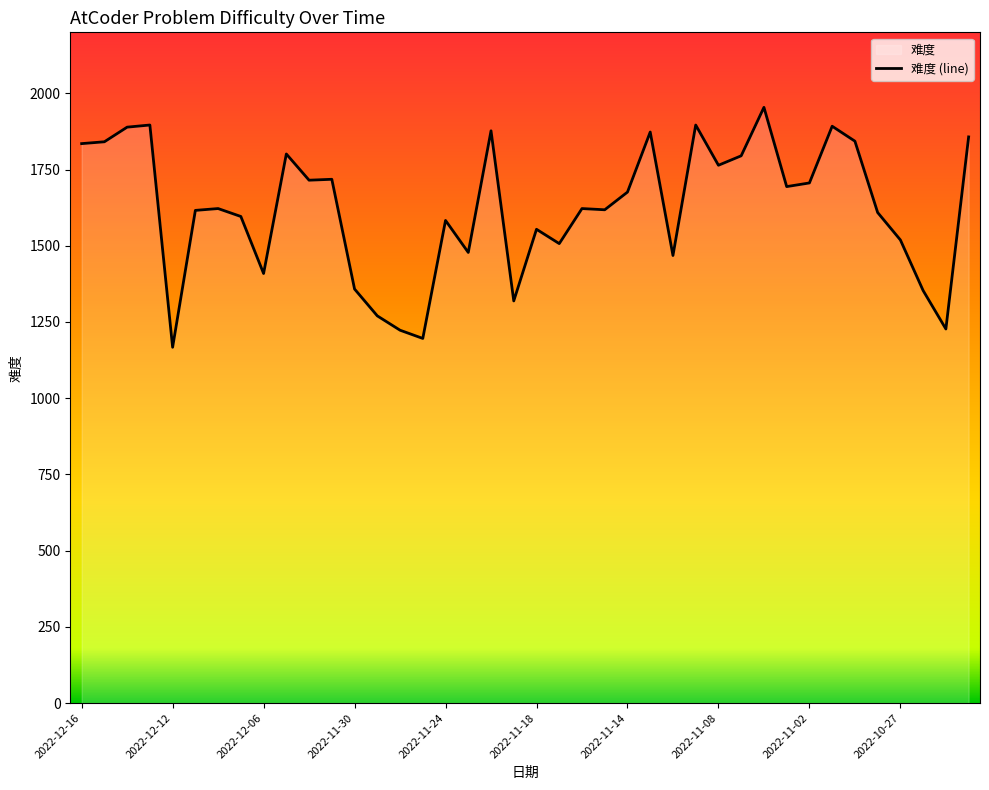

The value at 2022-11-30 is 1358. True or false?

True